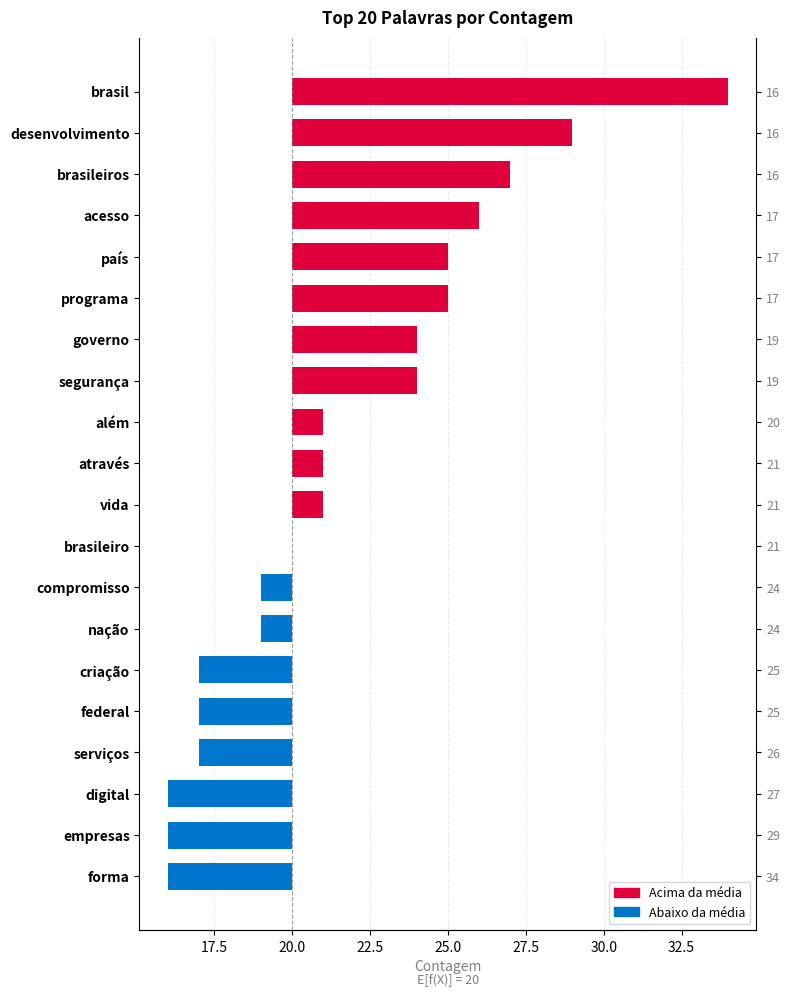

What is the label of the 16th bar from the right?

país